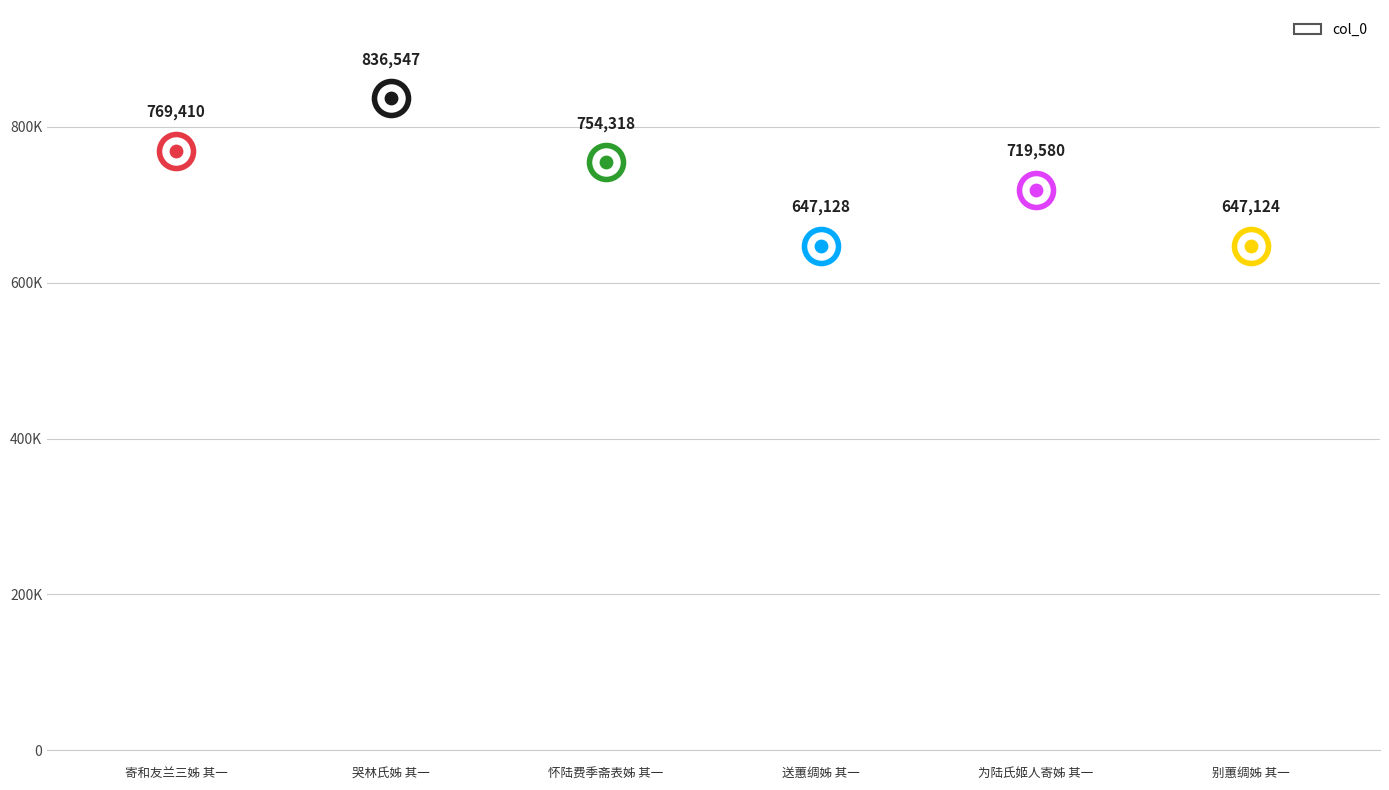

Approximately how many times larger is the value at 哭林氏姊 其一 compared to 寄和友兰三姊 其一?

1.1